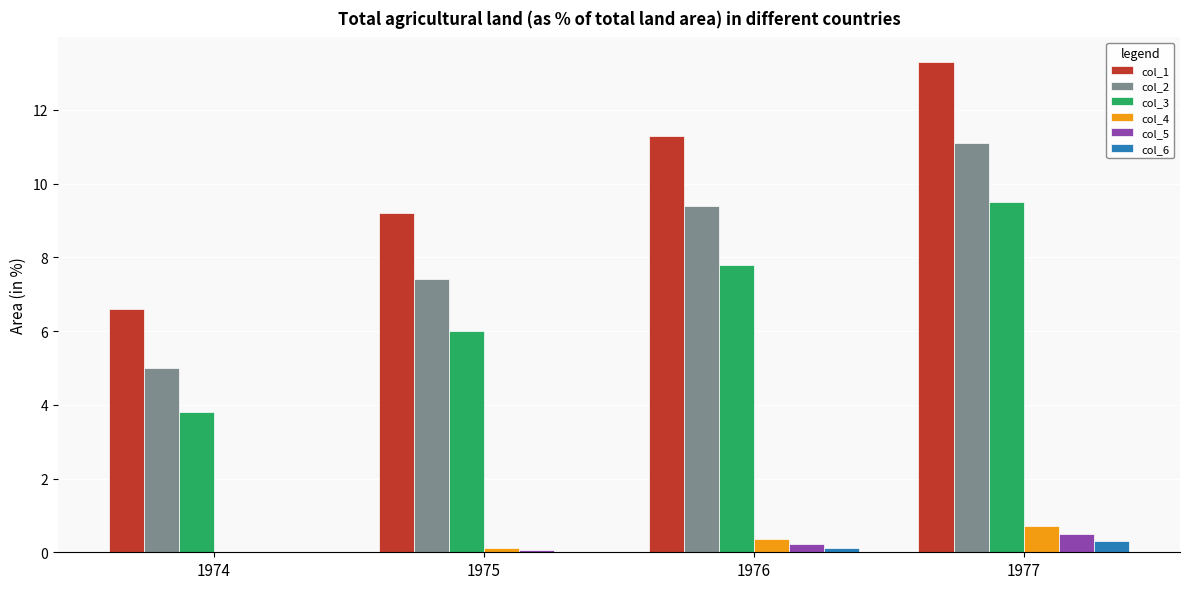

How many distinct data groups are displayed?

6